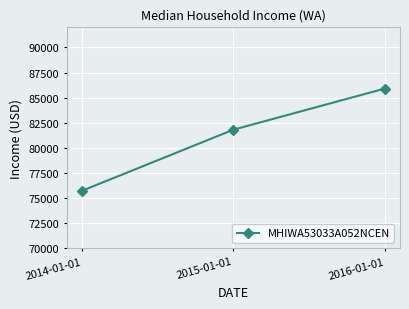

How many lines are shown in the chart?

1